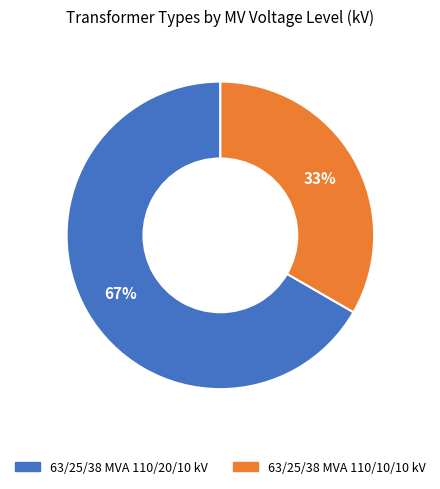

Which category has the smallest portion of the pie?

63/25/38 MVA 110/10/10 kV